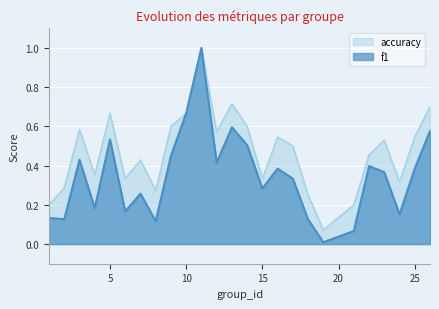

Is it true that accuracy equals 0.2 at 21?

True